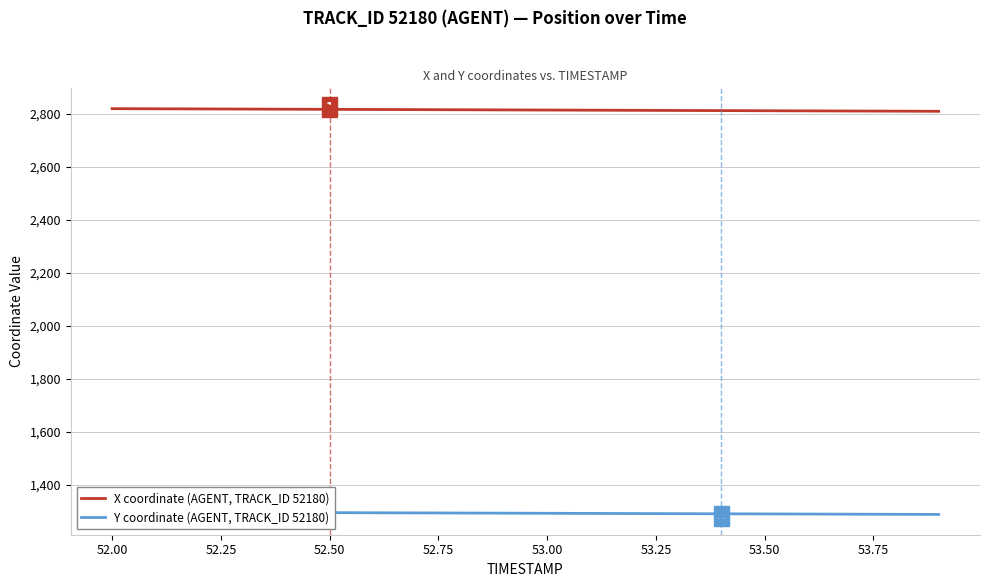

True or false: Y coordinate (AGENT, TRACK_ID 52180) and X coordinate (AGENT, TRACK_ID 52180) cross at least once.

False